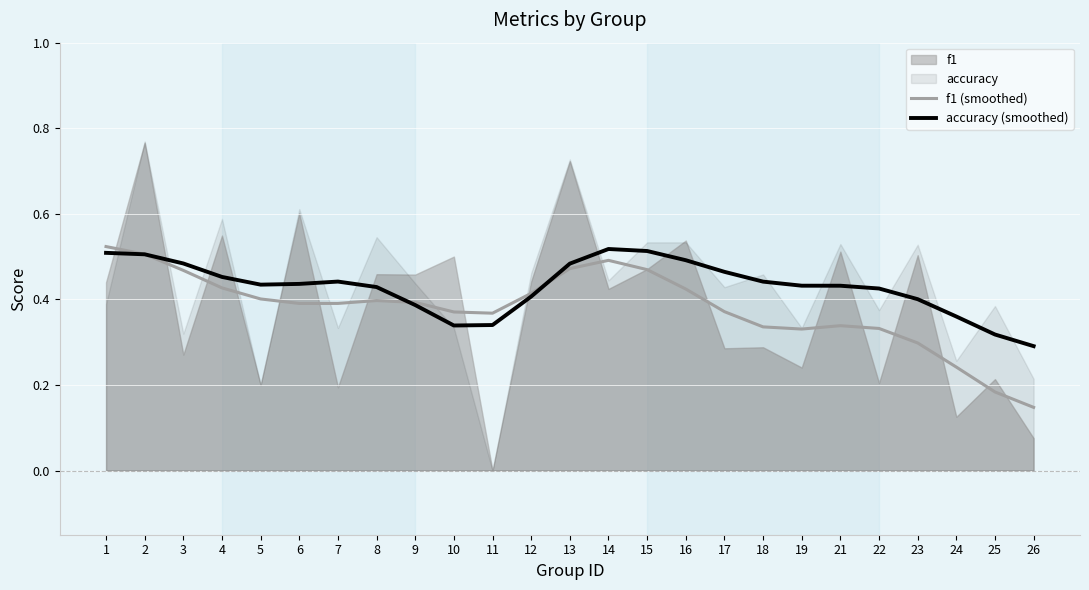

Which category has the highest value in the f1 (smoothed) series?

1